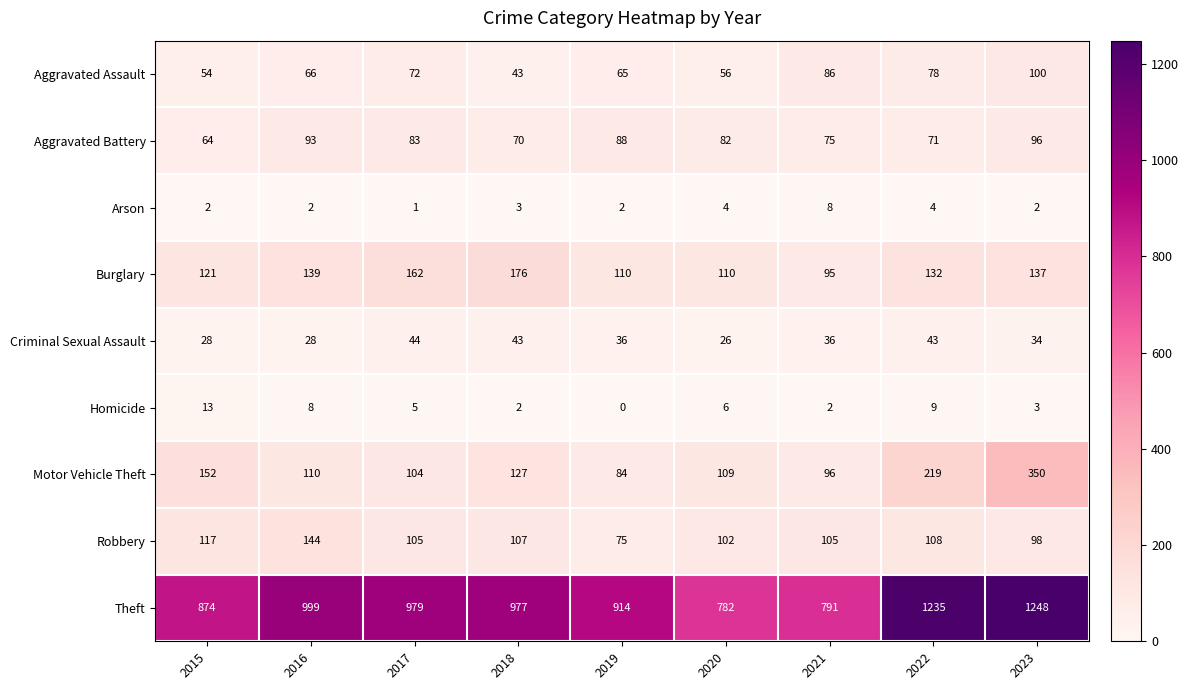

At which label does Aggravated Battery first exceed 82?

2016